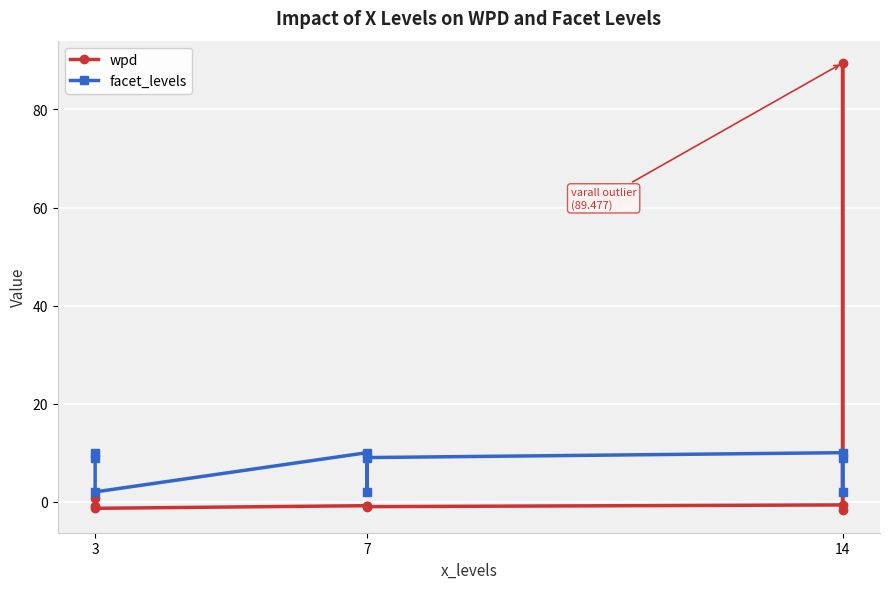

What is the average value of the facet_levels series?

7.0